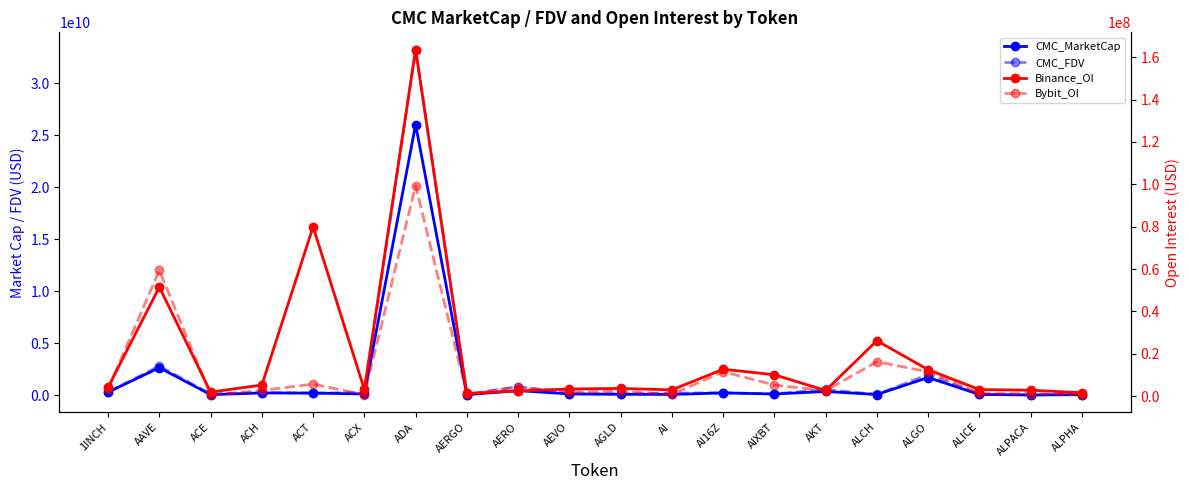

The Bybit_OI series shows 580042.0 at ALPHA. True or false?

True